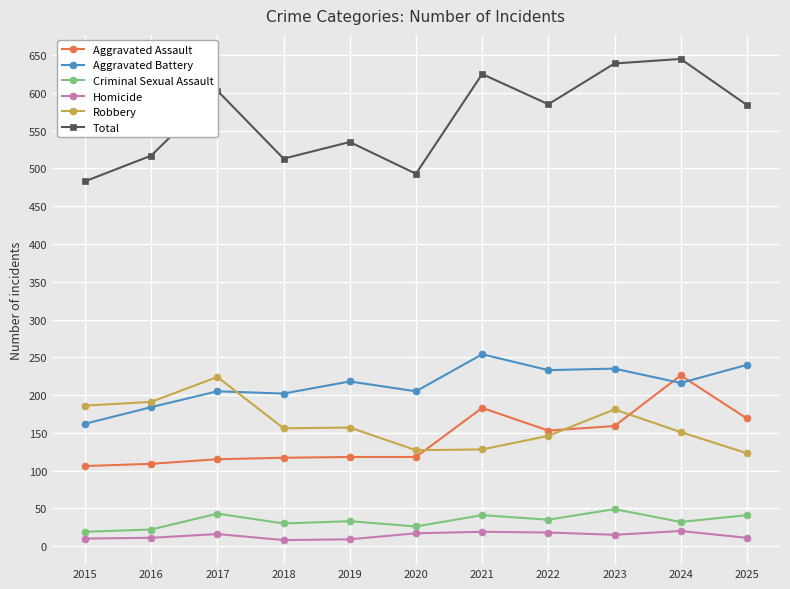

The value of Robbery at 2015 is 320. True or false?

False